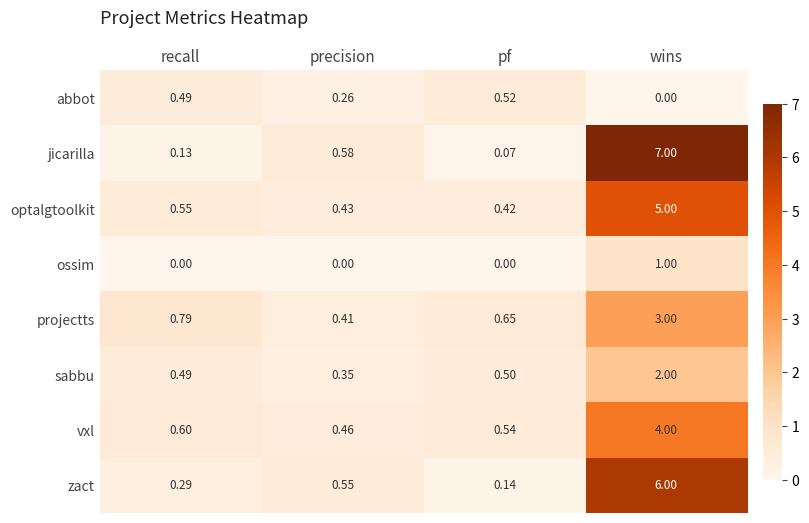

Which series changed the most between recall and pf?

zact